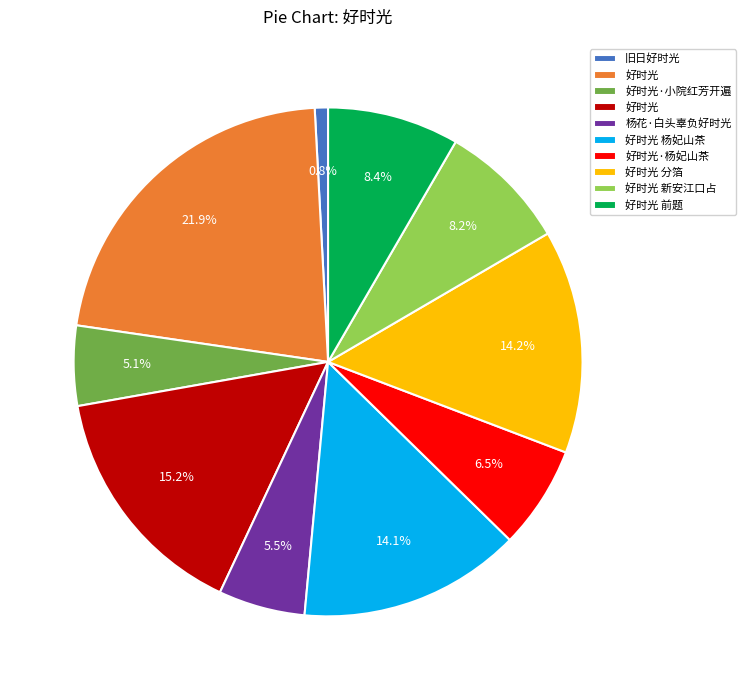

Count the number of slices in the pie.

10